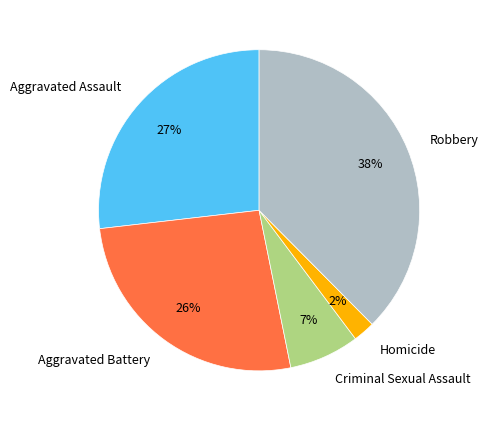

Do Homicide and Aggravated Battery together represent more than half of the pie?

No